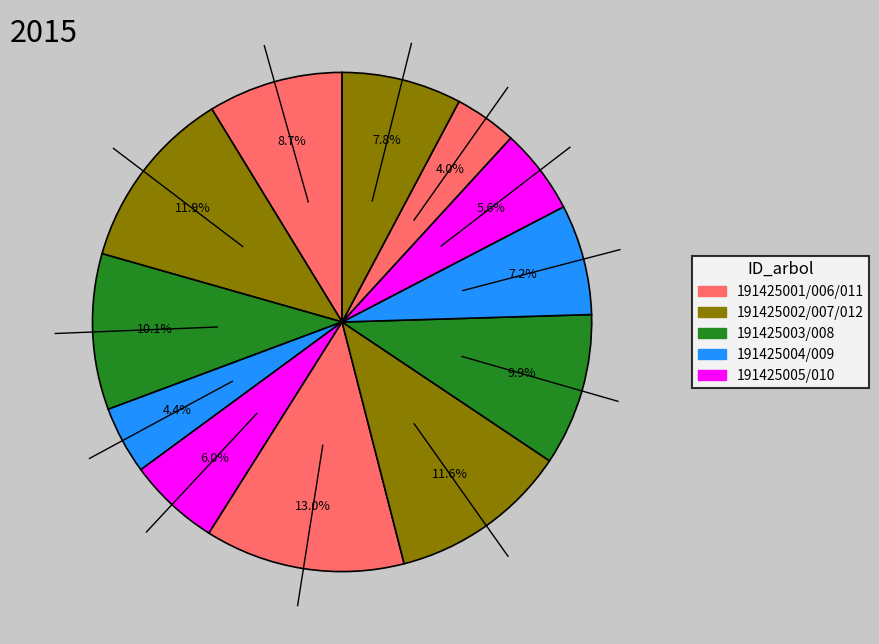

Count the number of slices in the pie.

12